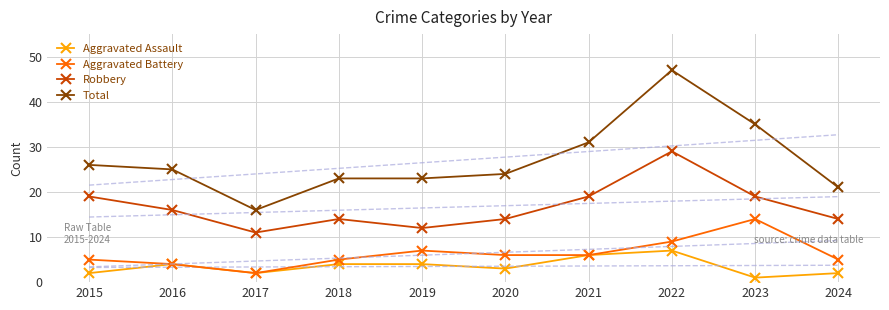

Where is the first local maximum for Total?

2022